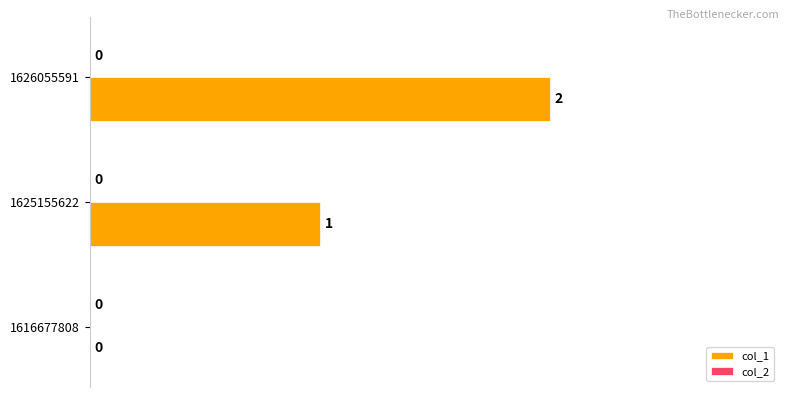

Which has a higher value, 1625155622 or 1616677808?

1625155622